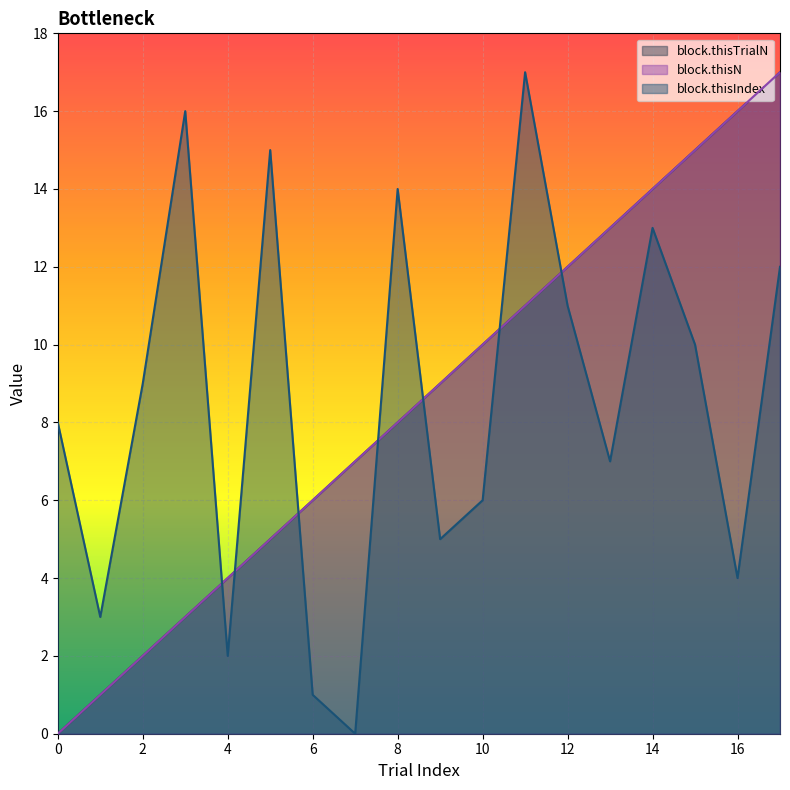

True or false: block.thisTrialN has a value of 16 at 10.

False